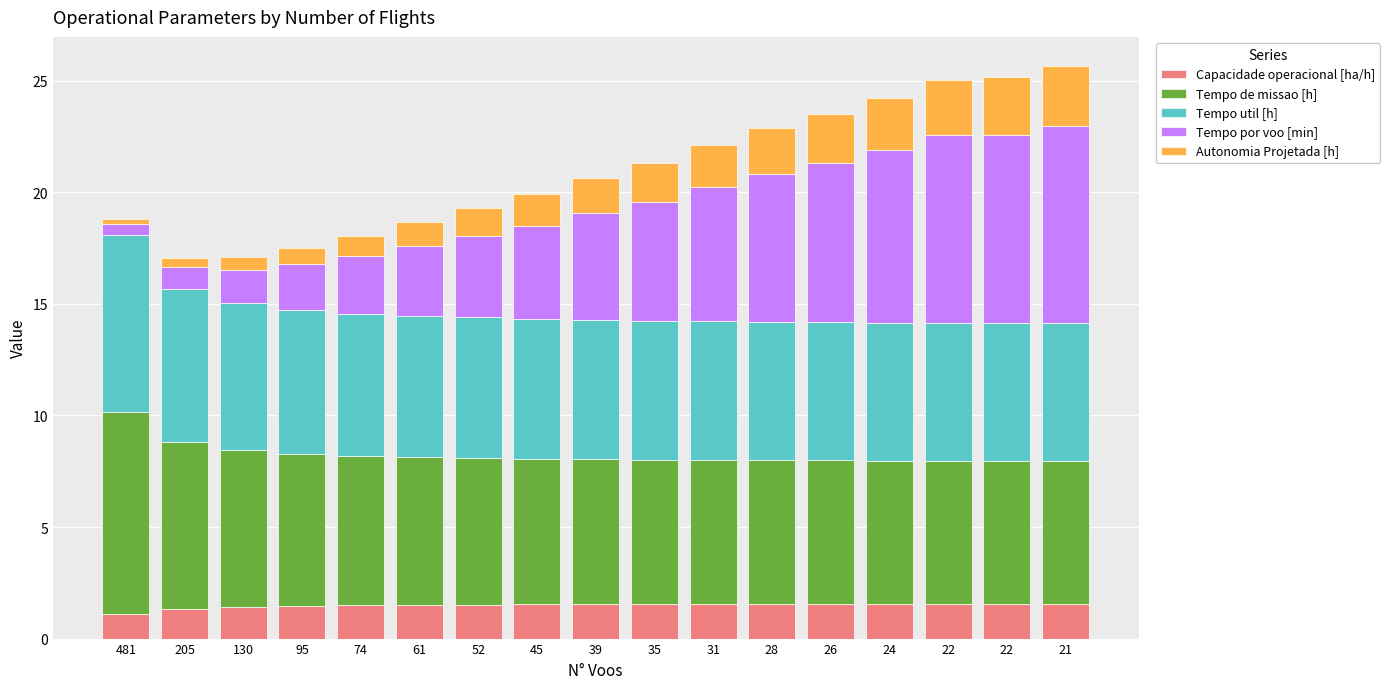

Are the bars grouped side by side (vs. stacked)?

No